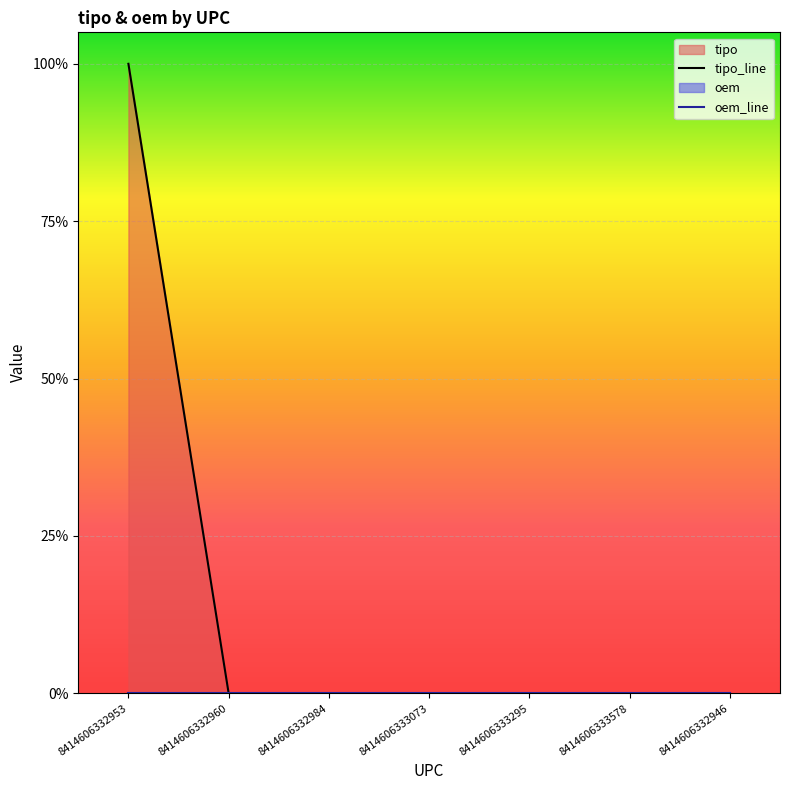

How many lines are shown in the chart?

2